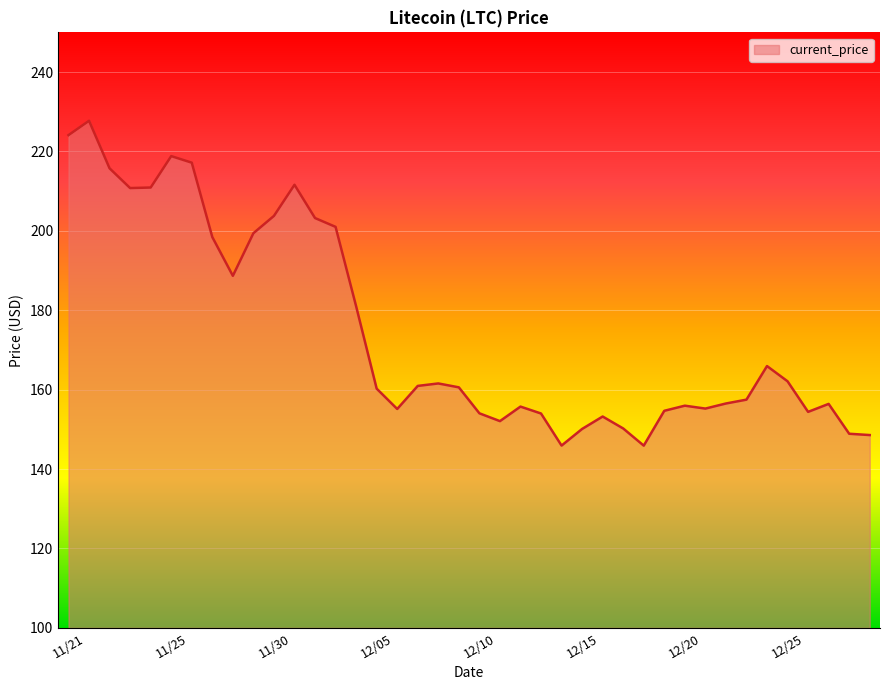

What is the smallest value displayed?

145.9